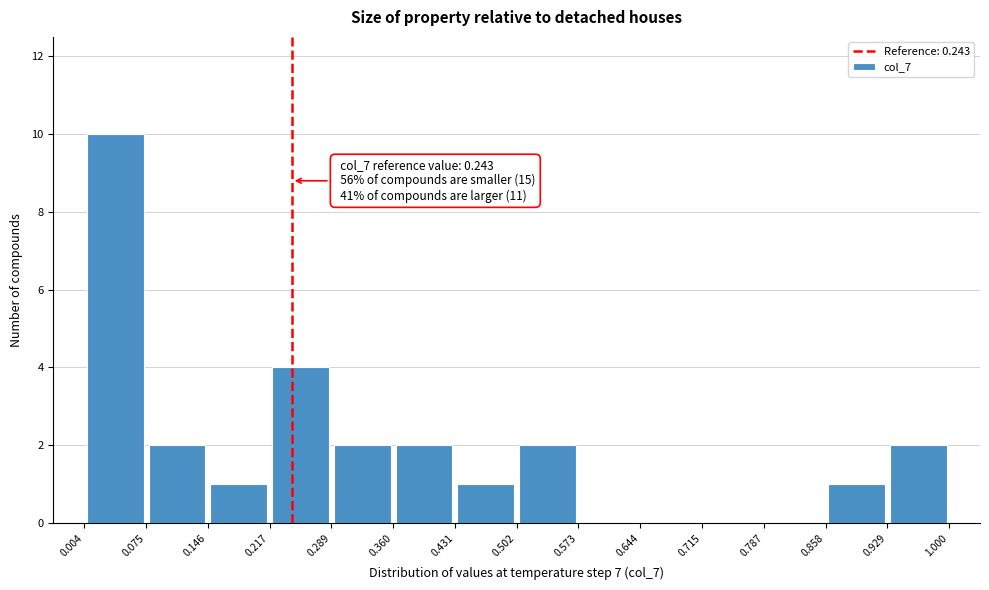

Which range on the x-axis has the tallest bar?

0.004 to 0.075